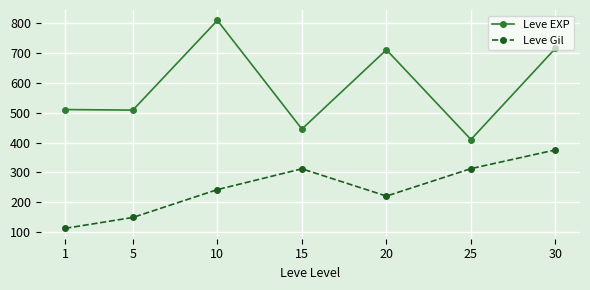

At which category does the chart reach its minimum across all series?

1